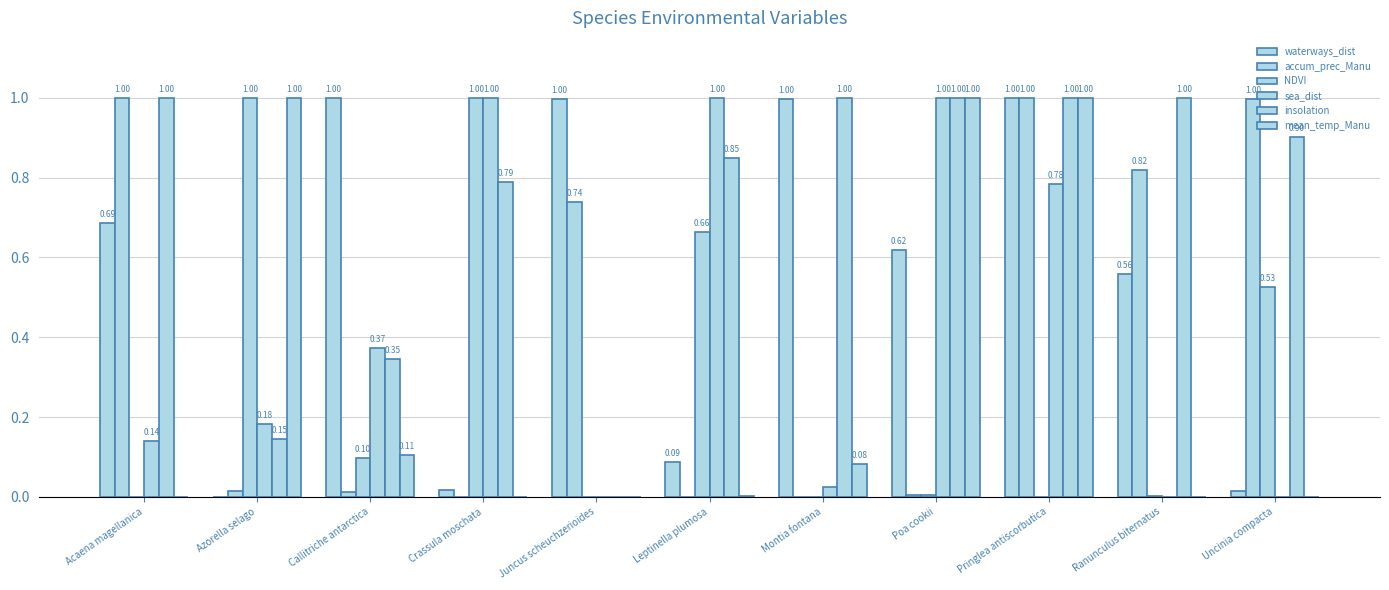

The value of waterways_dist at Acaena magellanica is 0.7. True or false?

True